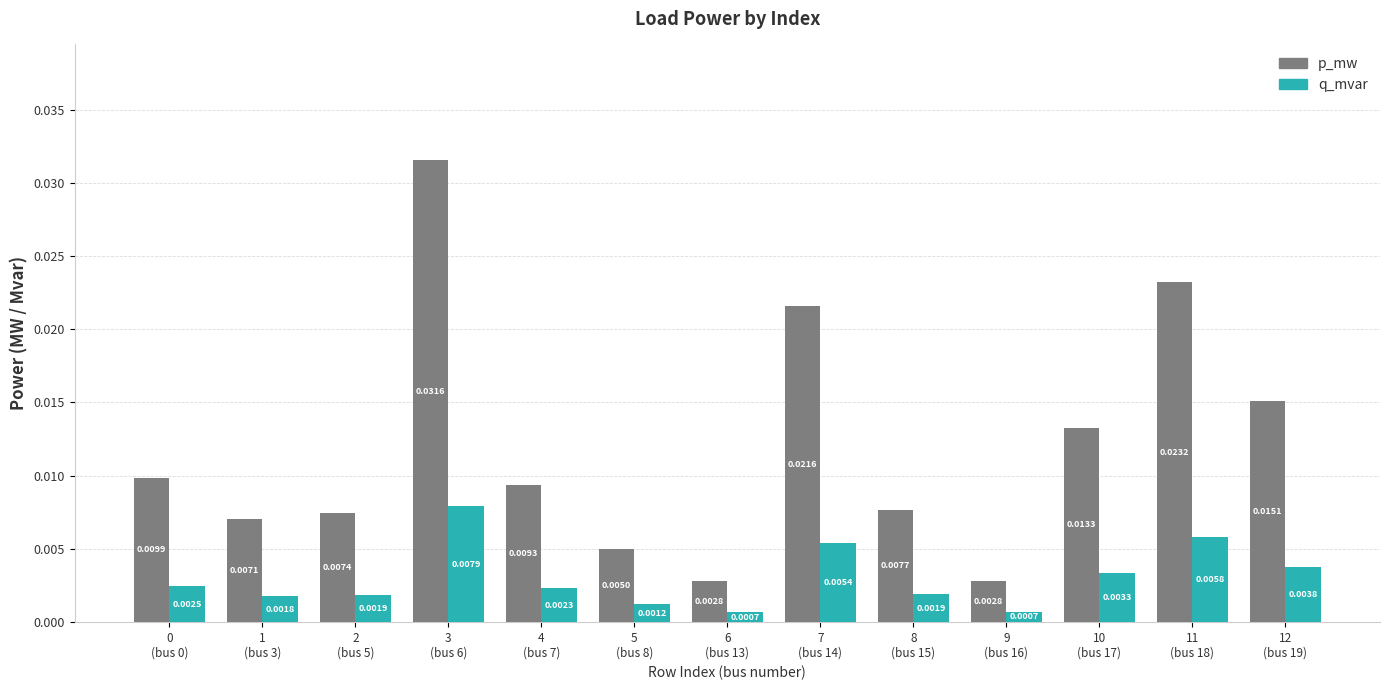

What are all the series names shown in the legend?

p_mw, q_mvar